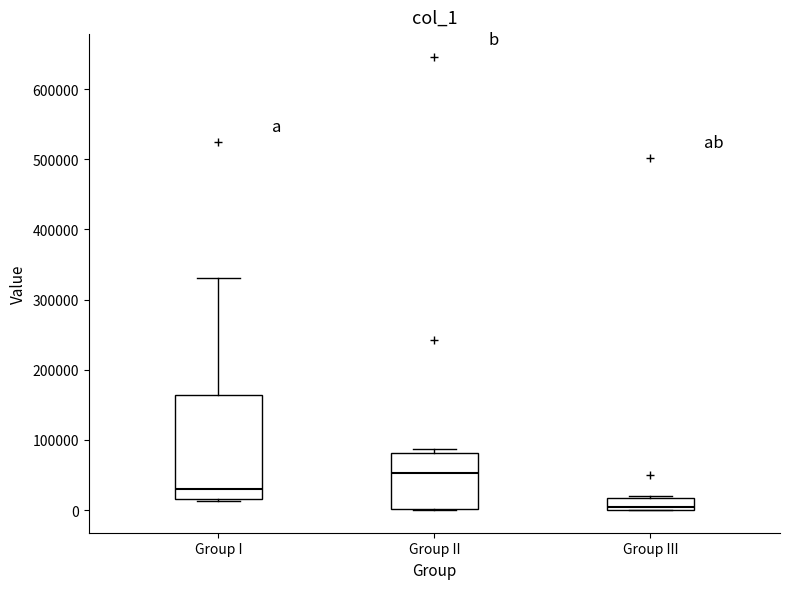

Reading left to right, read every box against the y-axis: the position of its median line, the range the box covers, and the ends of its whiskers. The values are not printed on the chart, so give them approximately, as read against the axis.

Group I: median 30000, box 20000 to 160000, whiskers 10000 to 330000
Group II: median 50000, box 0 to 80000, whiskers 0 to 90000
Group III: median 0 (just above the box's lower edge), box 0 to 20000, whiskers 0 to 20000